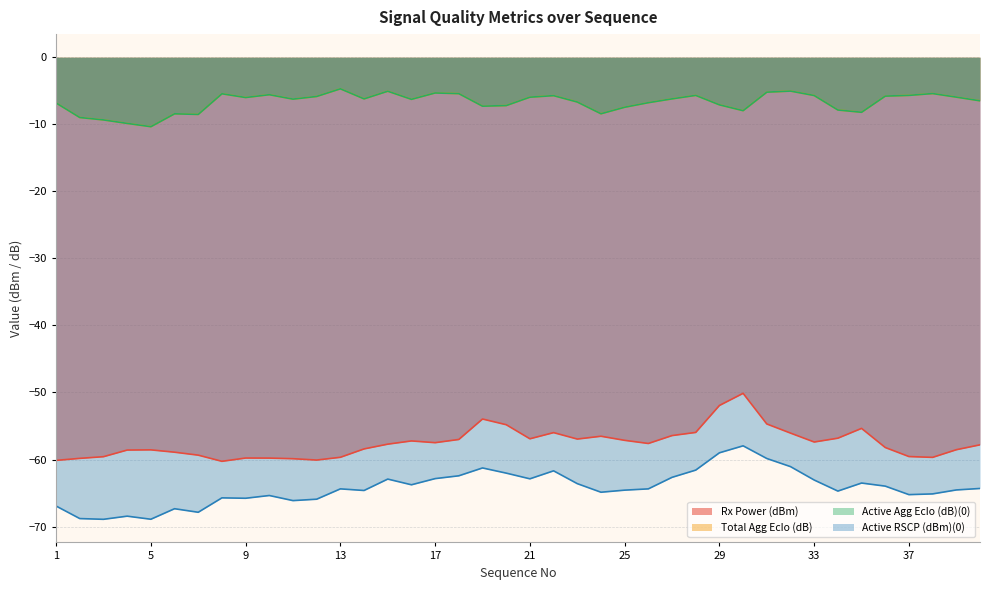

At which category is the sum across all series the highest?

30